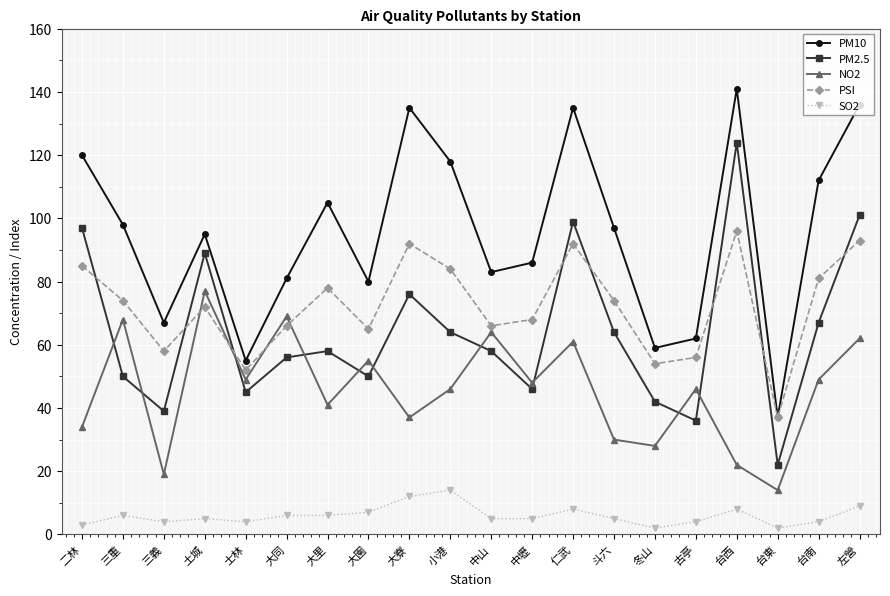

How many lines are shown in the chart?

5